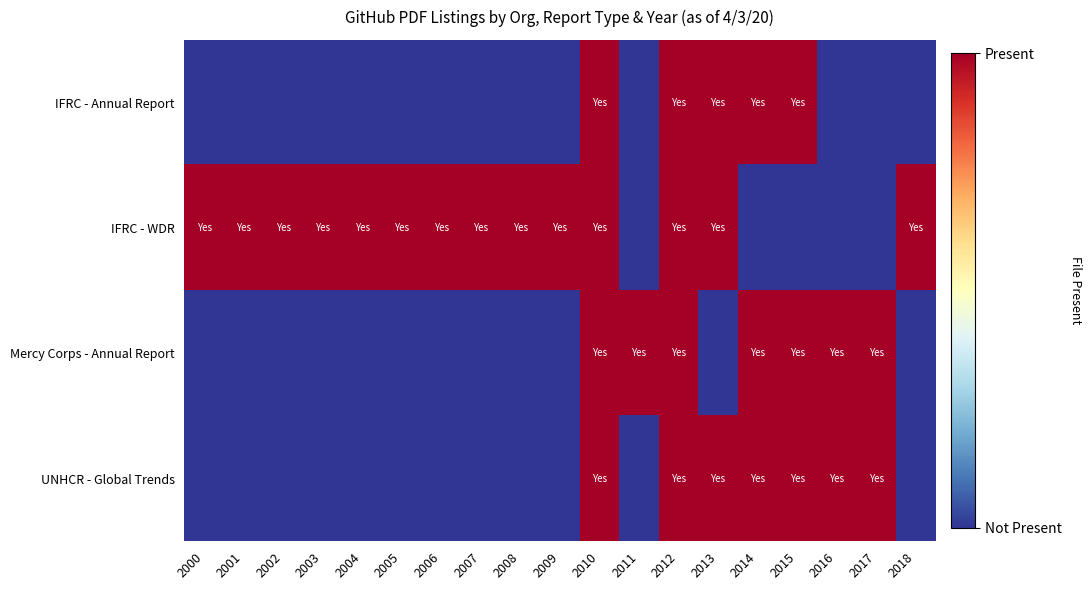

At which category is the sum across all series the highest?

2010